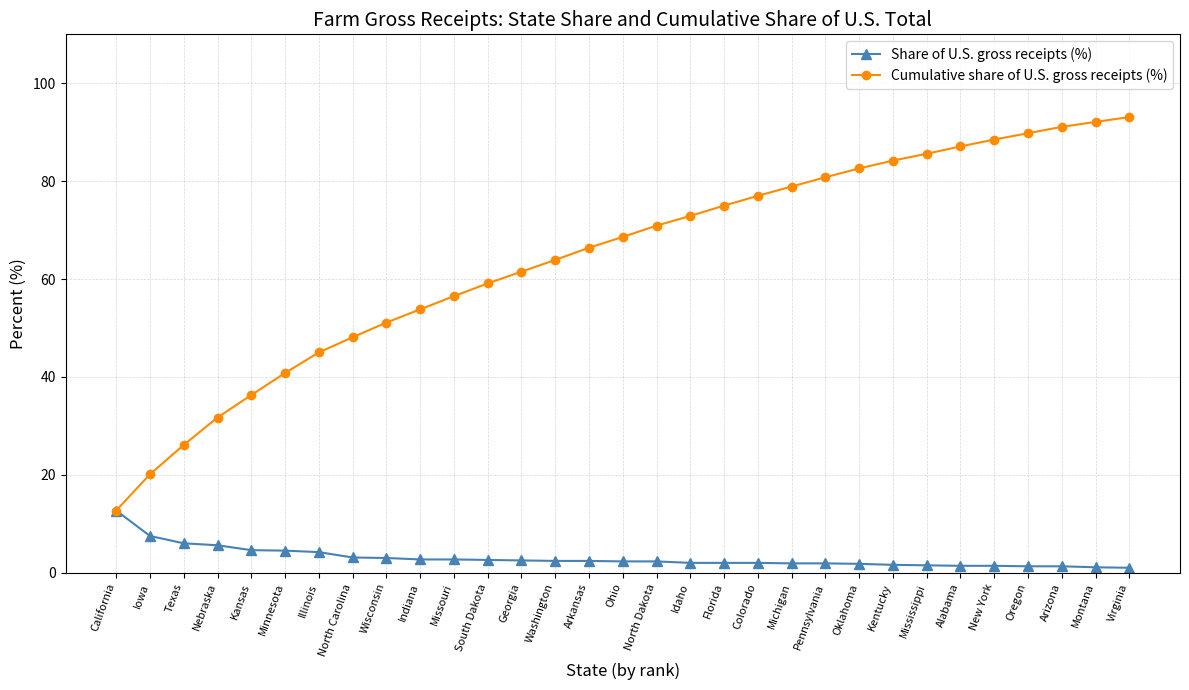

Between South Dakota and Oregon, which series saw the biggest shift?

Cumulative share of U.S. gross receipts (%)